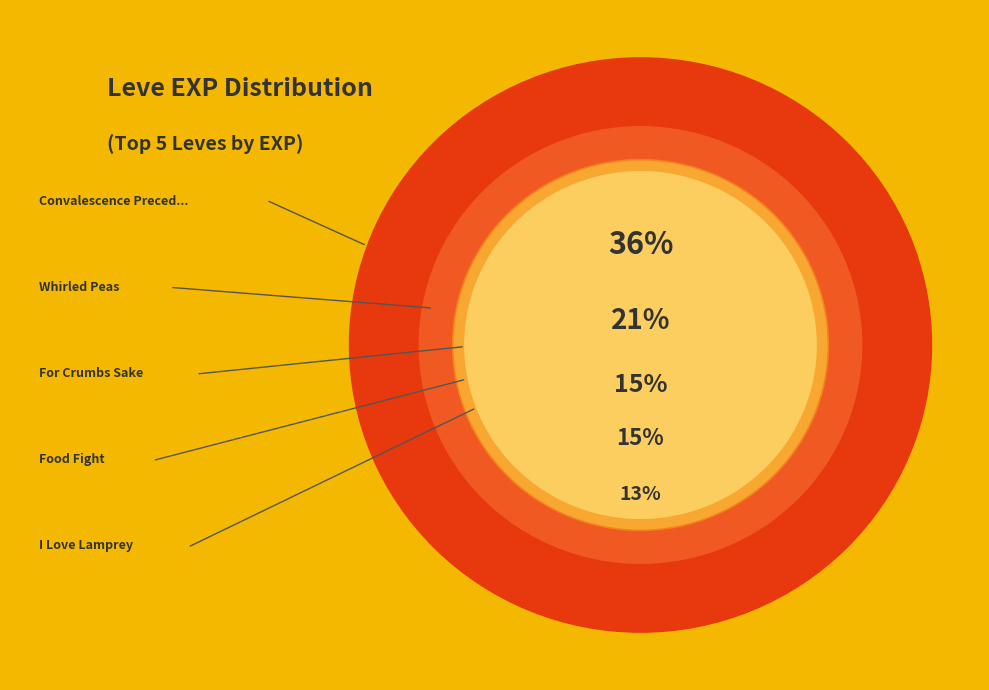

What is the largest slice in the pie chart?

Convalescence Precedes Essence